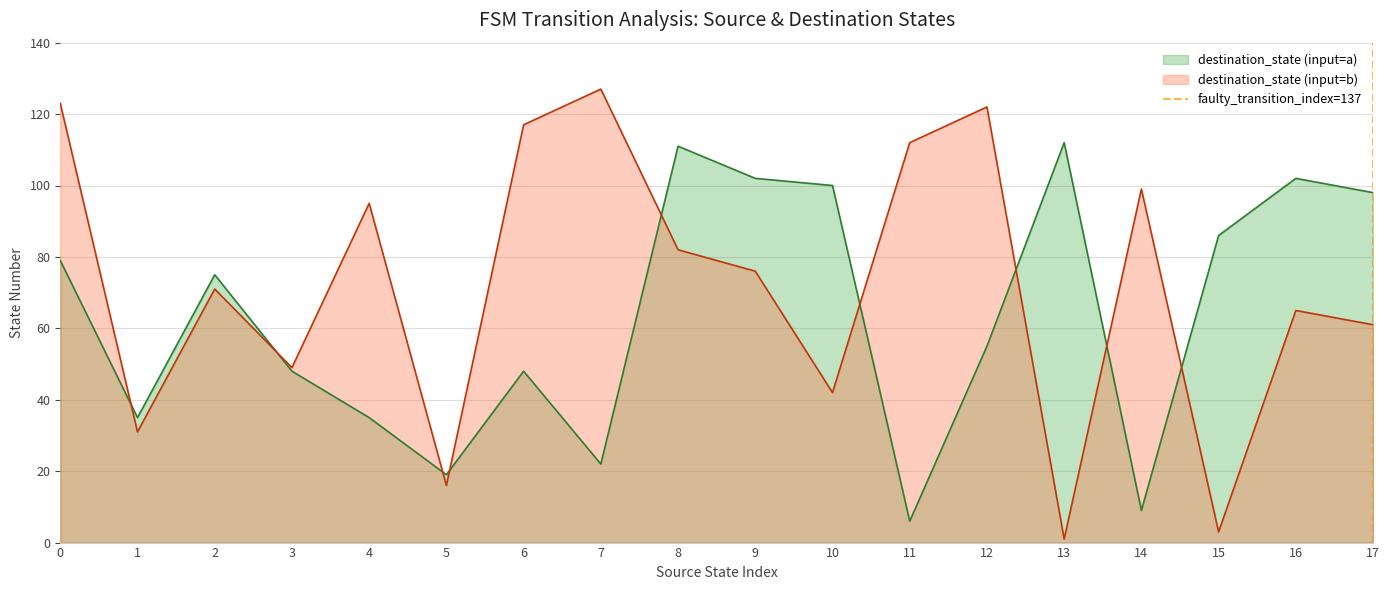

Is the value of destination_state (input=a) at 10 greater than the value of destination_state (input=b) at 13?

Yes